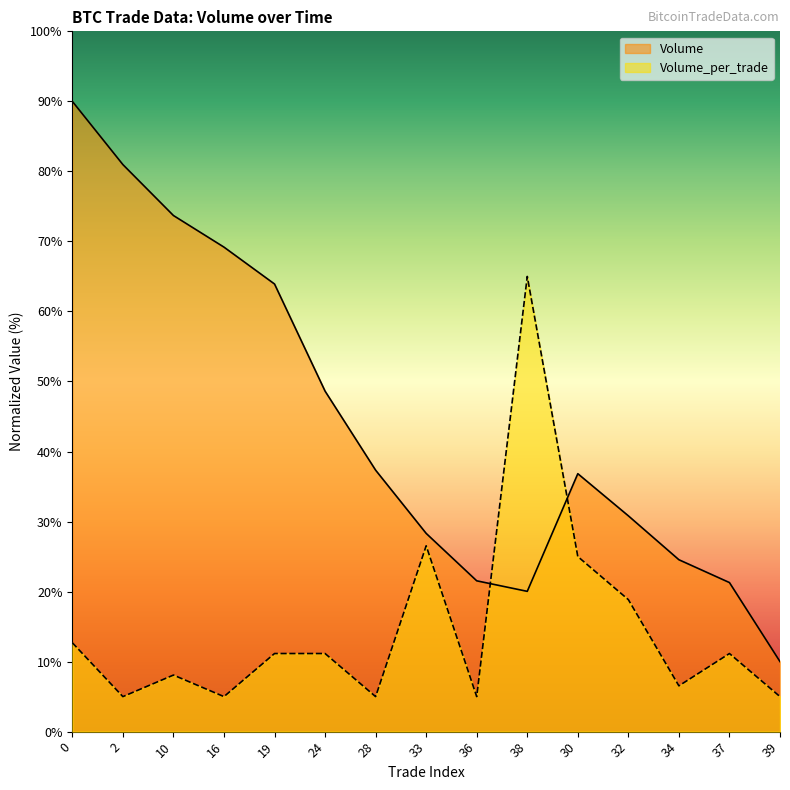

Which series changed the most between 19 and 30?

Volume